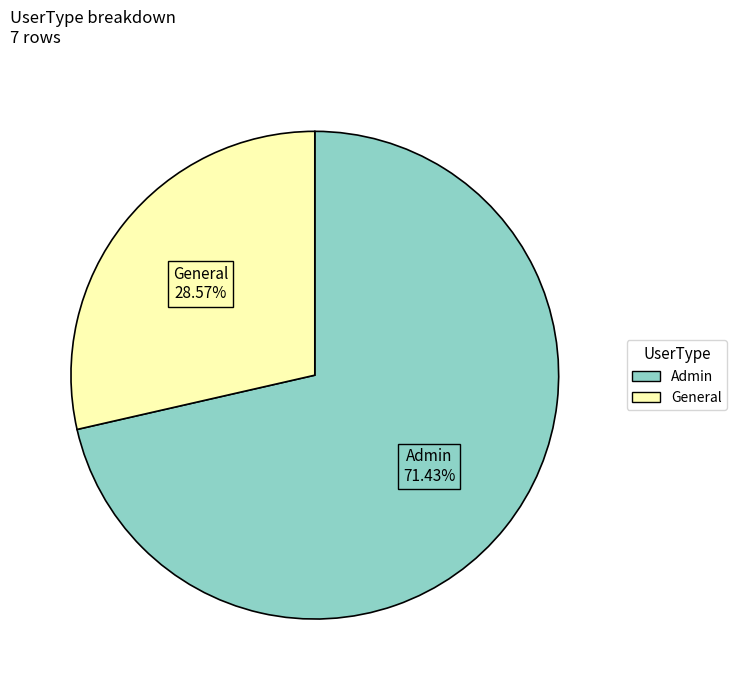

Rank the categories by value from highest to lowest.

Admin, General